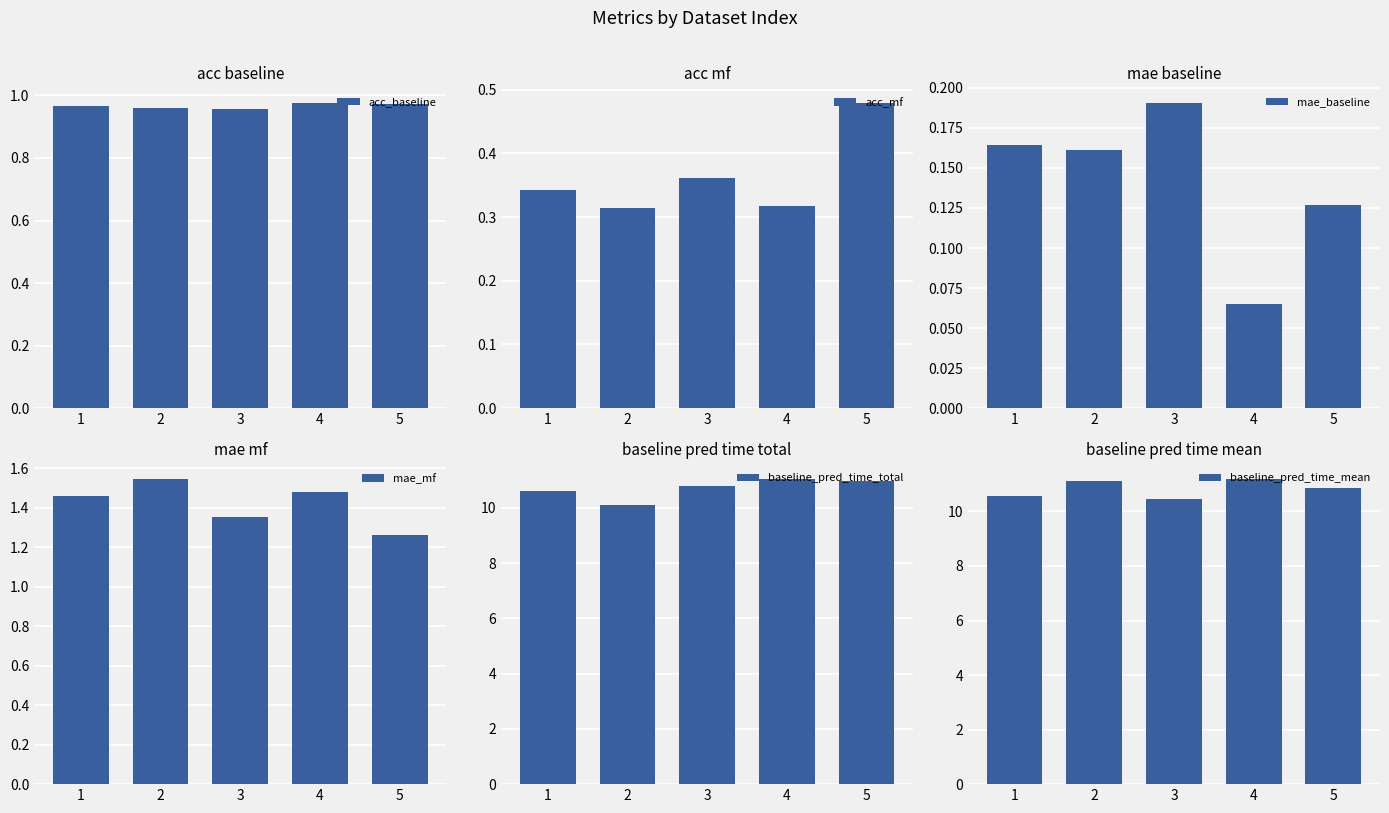

What are all the series names shown in the legend?

acc_baseline, acc_mf, mae_baseline, mae_mf, baseline_pred_time_total, baseline_pred_time_mean